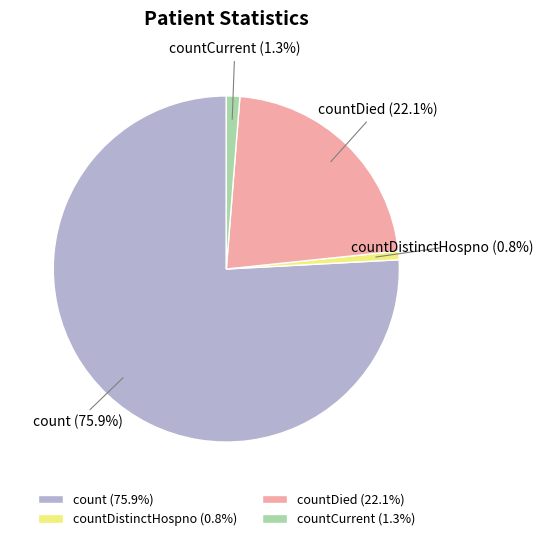

Is the sum of countDistinctHospno and countCurrent greater than half?

No